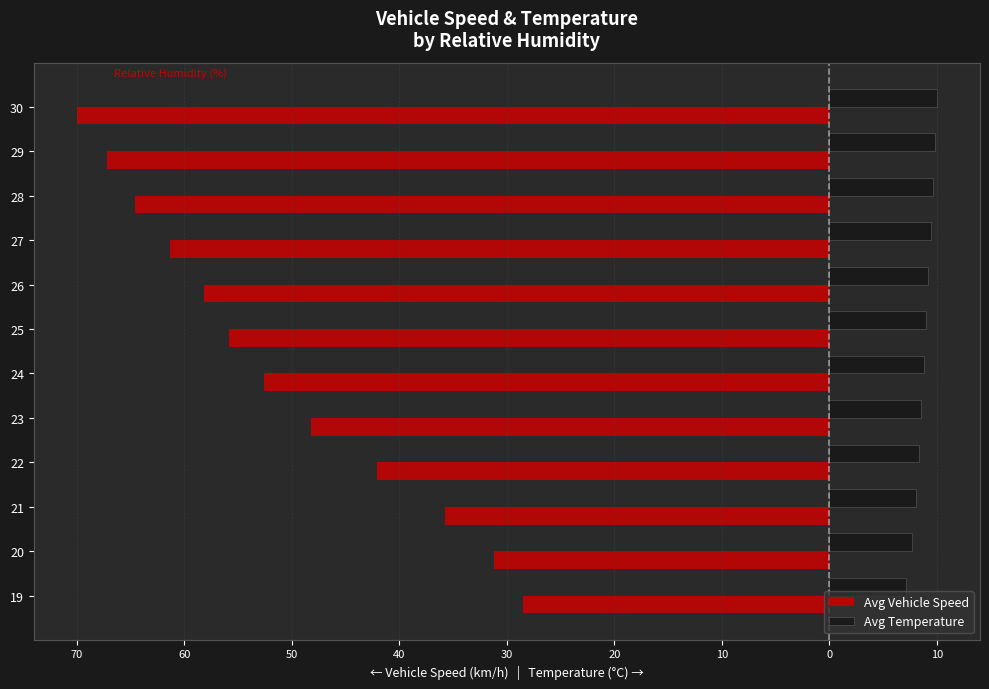

Reading left to right, transcribe all the data shown in this chart.

Avg Vehicle Speed: -28.5	-31.2	-35.8	-42.1	-48.3	-52.6	-55.9	-58.2	-61.4	-64.7	-67.3	-70.1
Avg Temperature: 7.2	7.8	8.1	8.4	8.6	8.9	9.1	9.3	9.5	9.7	9.9	10.1